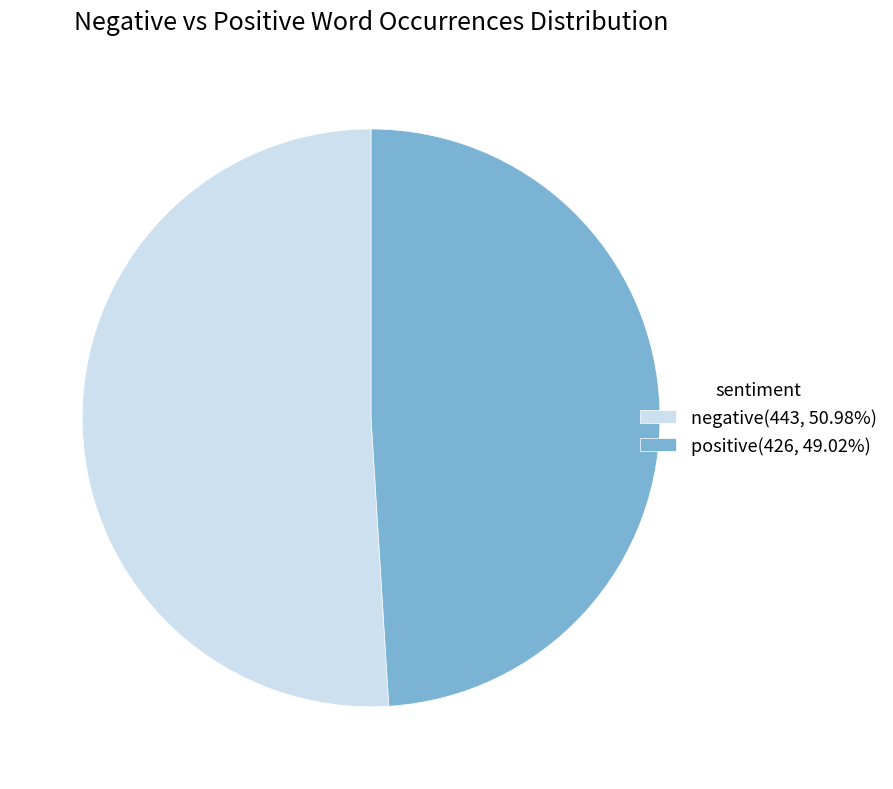

Approximately how many times larger is the value at positive(426, 49.02%) compared to negative(443, 50.98%)?

1.0